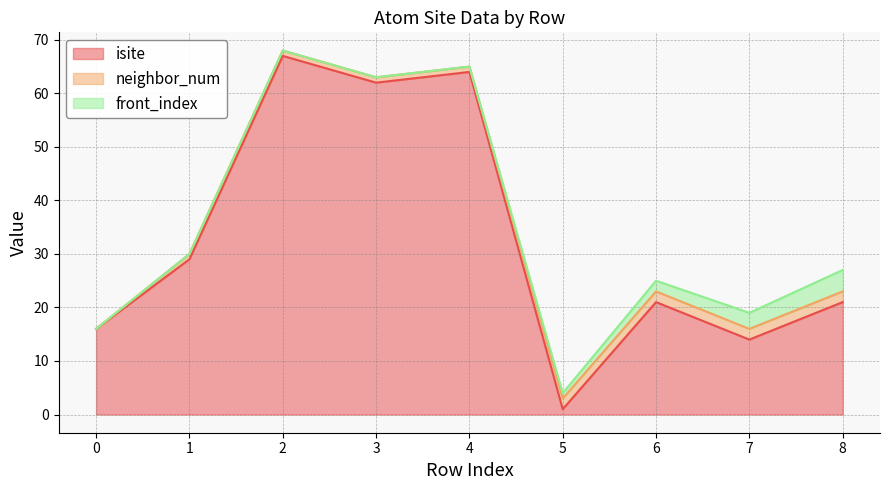

Between 5 and 3, which is larger?

3